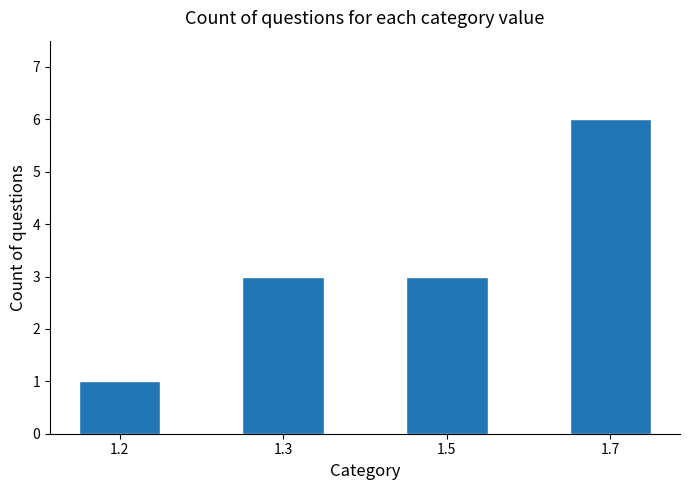

What is the ratio of the value at 1.5 to the value at 1.7?

0.5